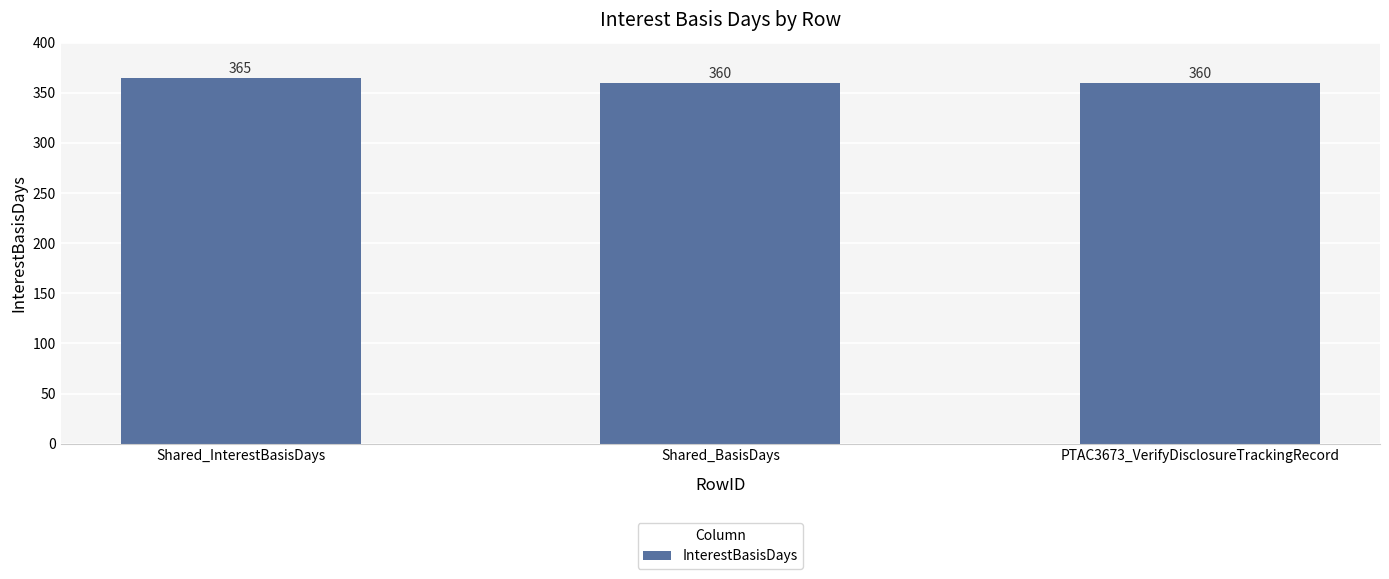

What is the label of the 1st bar from the left?

Shared_InterestBasisDays